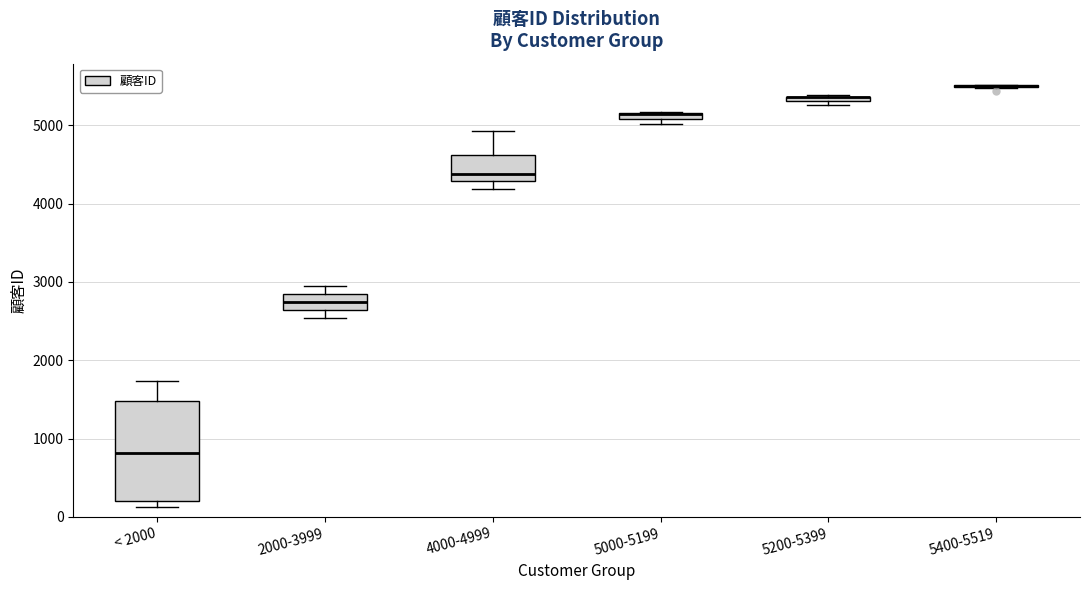

Where is the upper edge of the box for 2000-3999 on the y-axis? The values are not printed on the chart, so give them approximately, as read against the axis.

2800